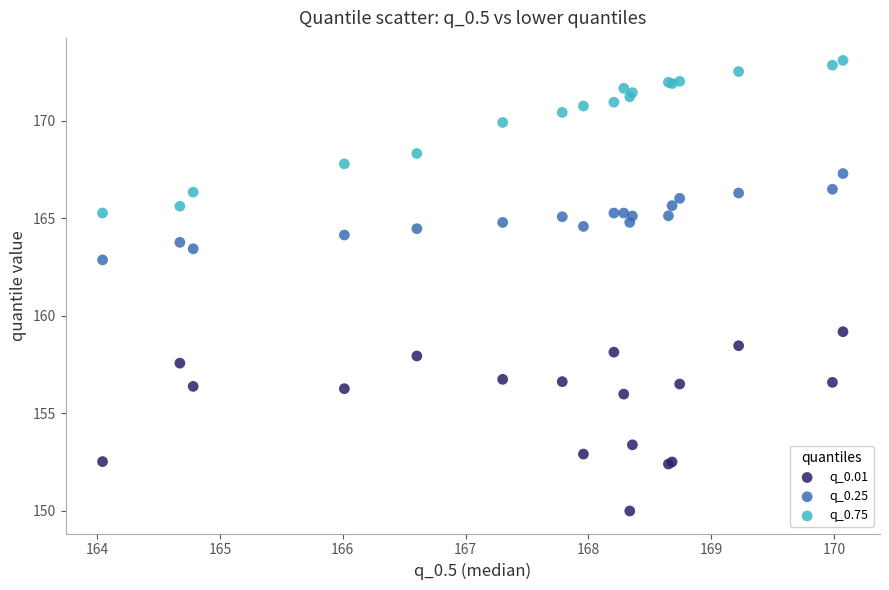

Which series reaches the minimum Y coordinate?

q_0.01